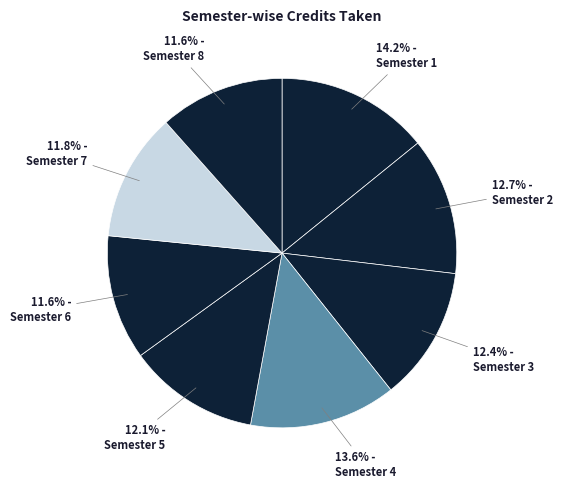

Count the number of slices in the pie.

8